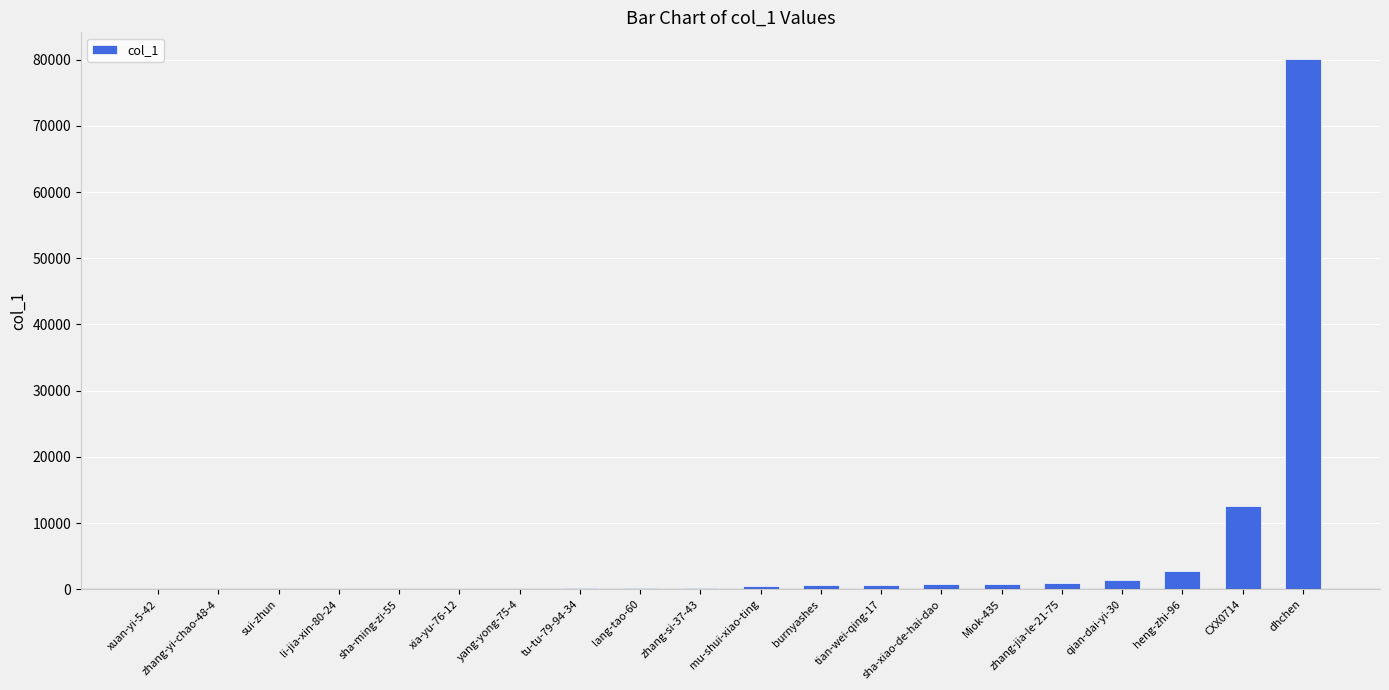

Which category has the highest value across all series?

dhchen